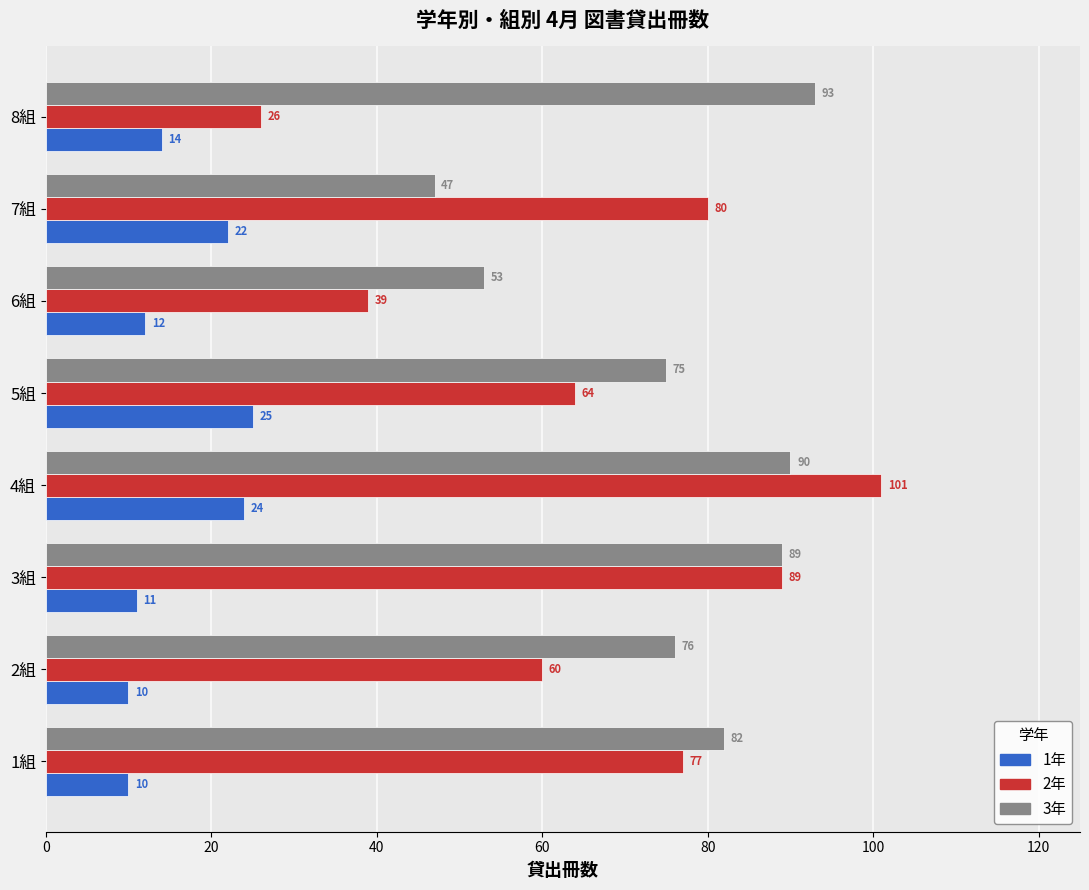

Is the value of 1年 at 6組 greater than the value of 2年 at 7組?

No